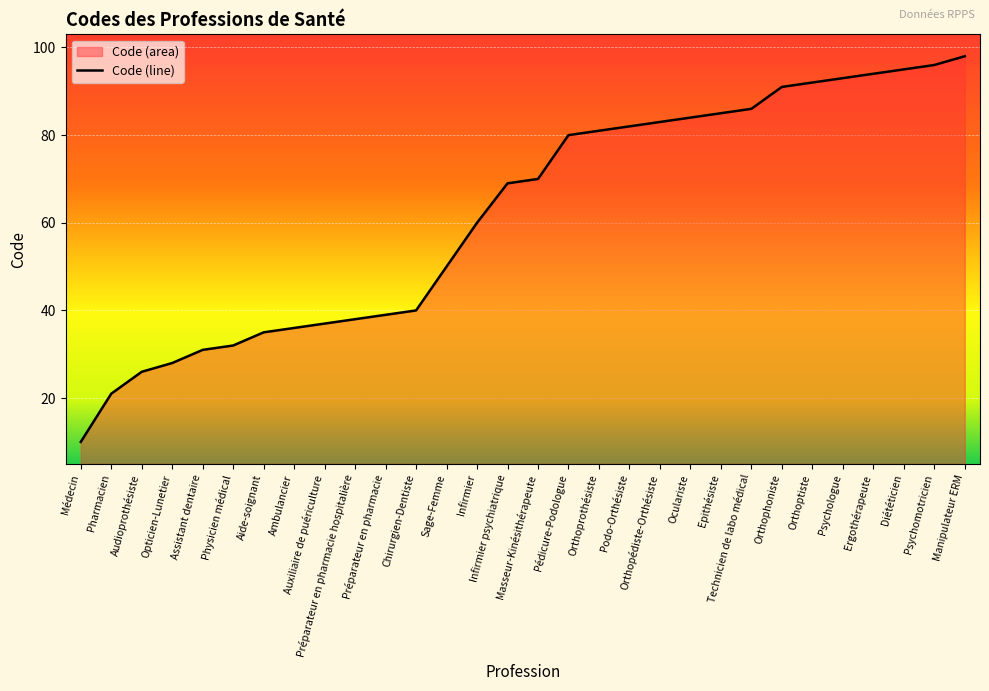

Approximately how many times larger is the value at Assistant dentaire compared to Orthophoniste?

0.3